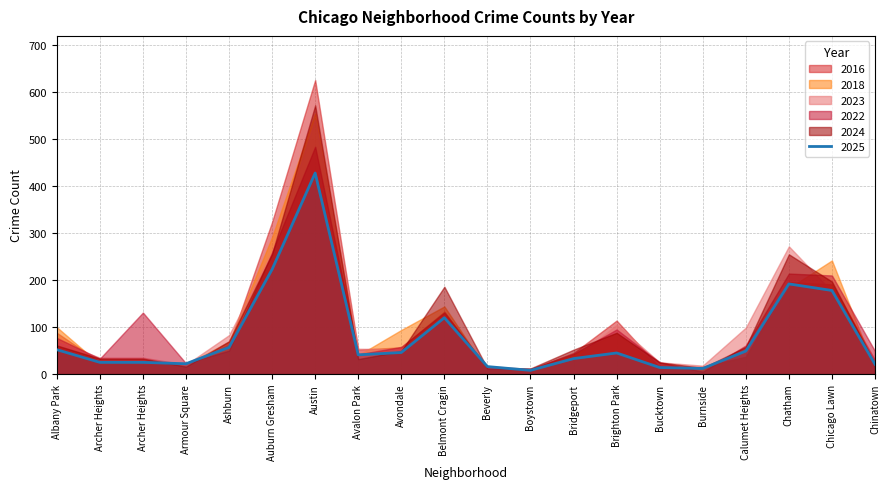

What is the label of the 8th point from the left?

Avalon Park